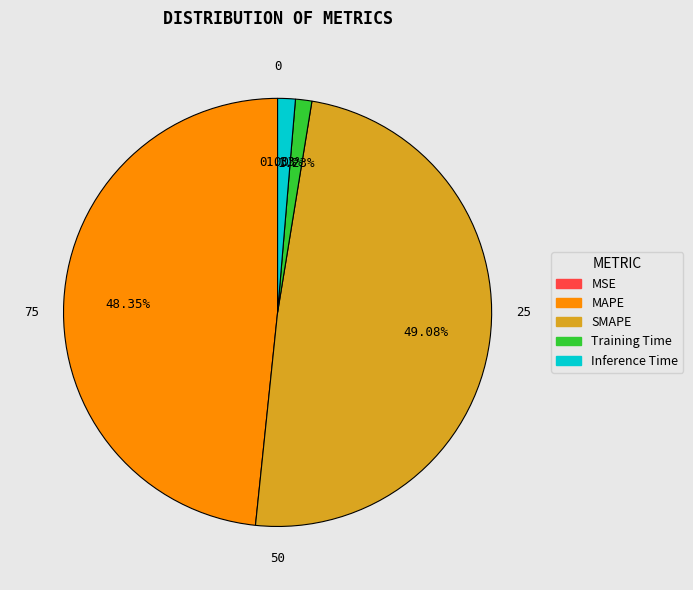

What is the change in value from MSE to Inference Time?

+0.1